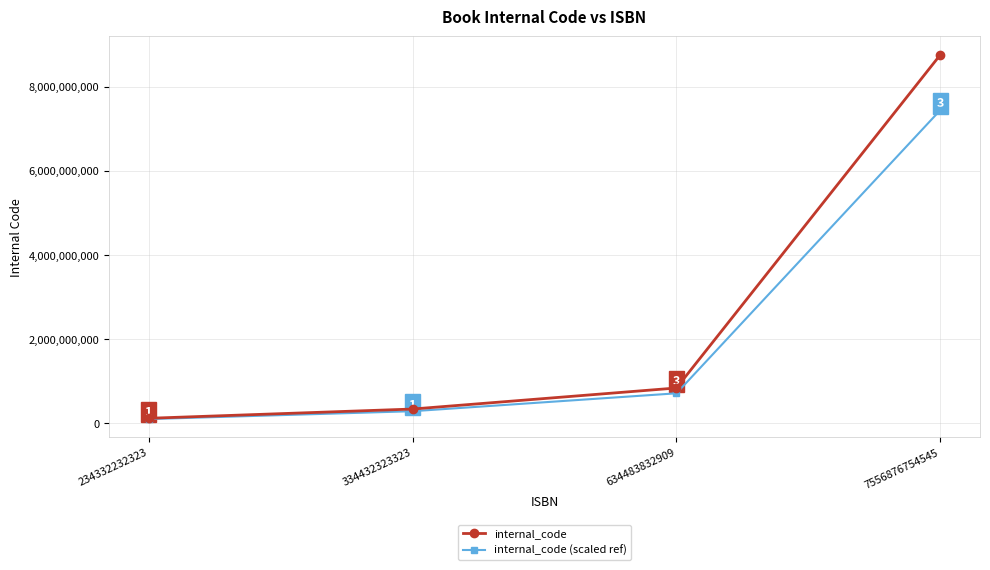

At which label is internal_code (scaled ref) closest to 3777810459?

634483832909